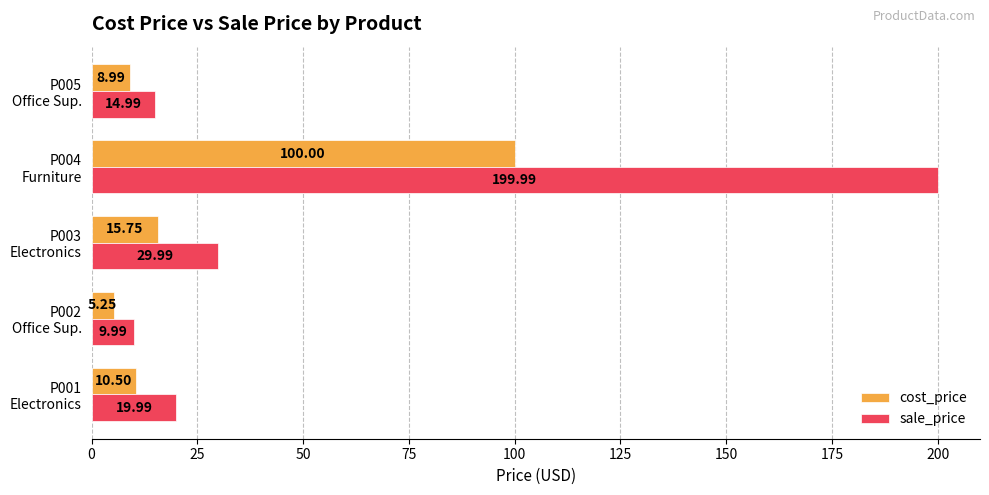

How many series are shown in this chart?

2